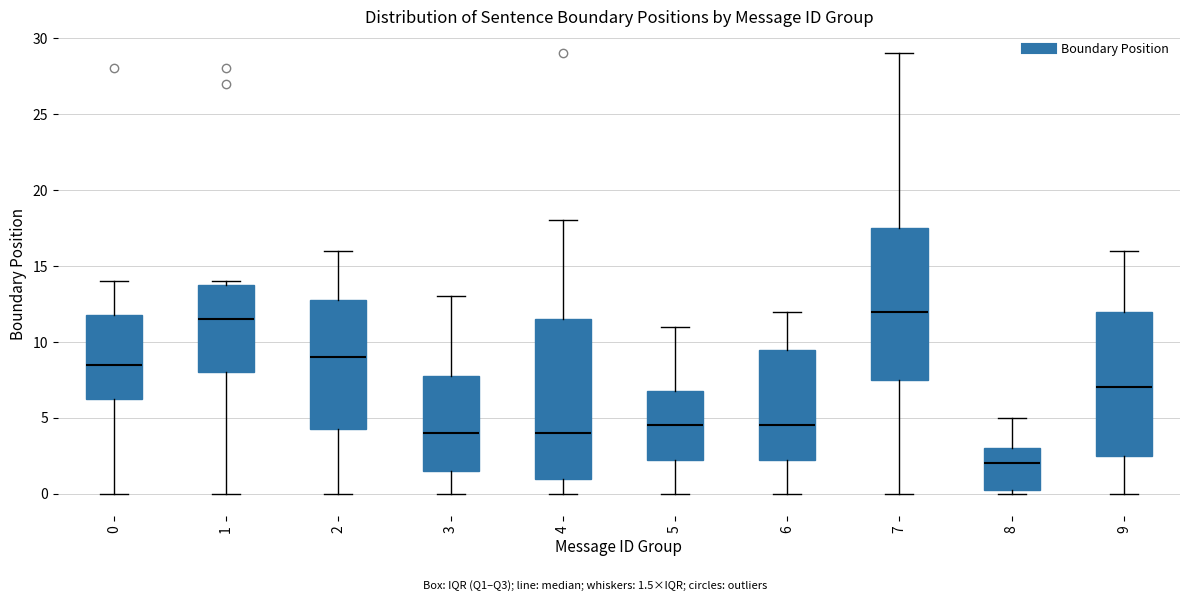

Which box is the tallest, from its lower edge to its upper edge?

4